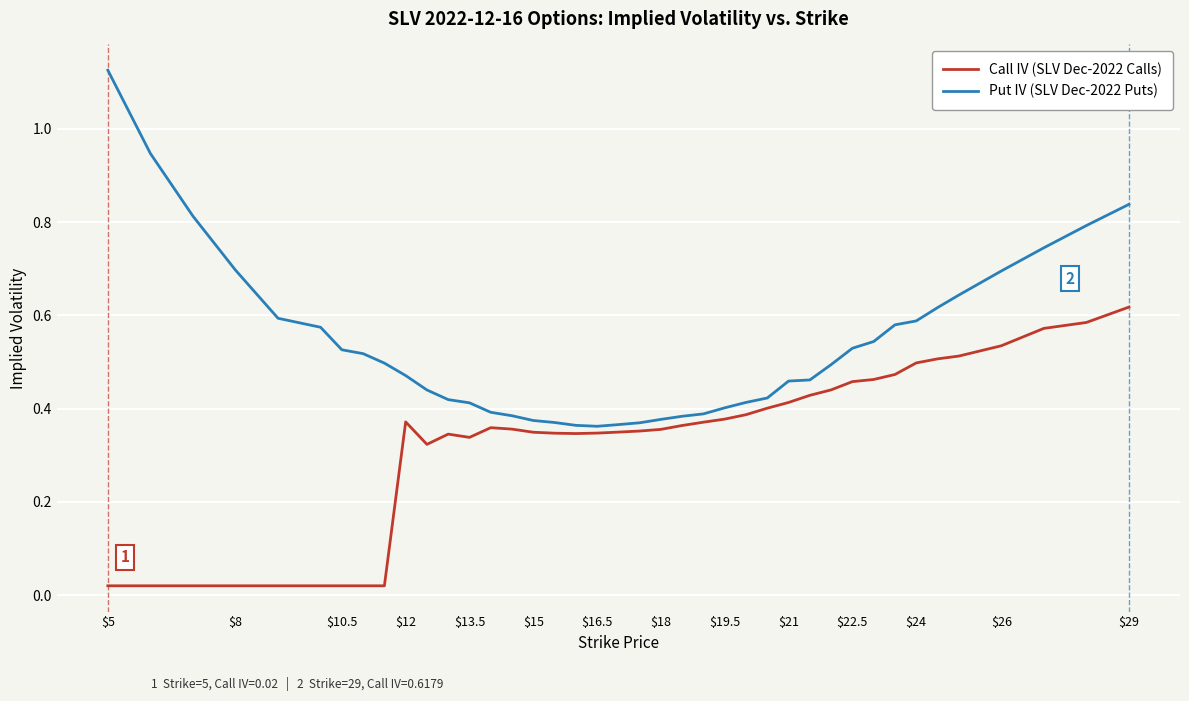

Does the chart have visible grid lines?

Yes